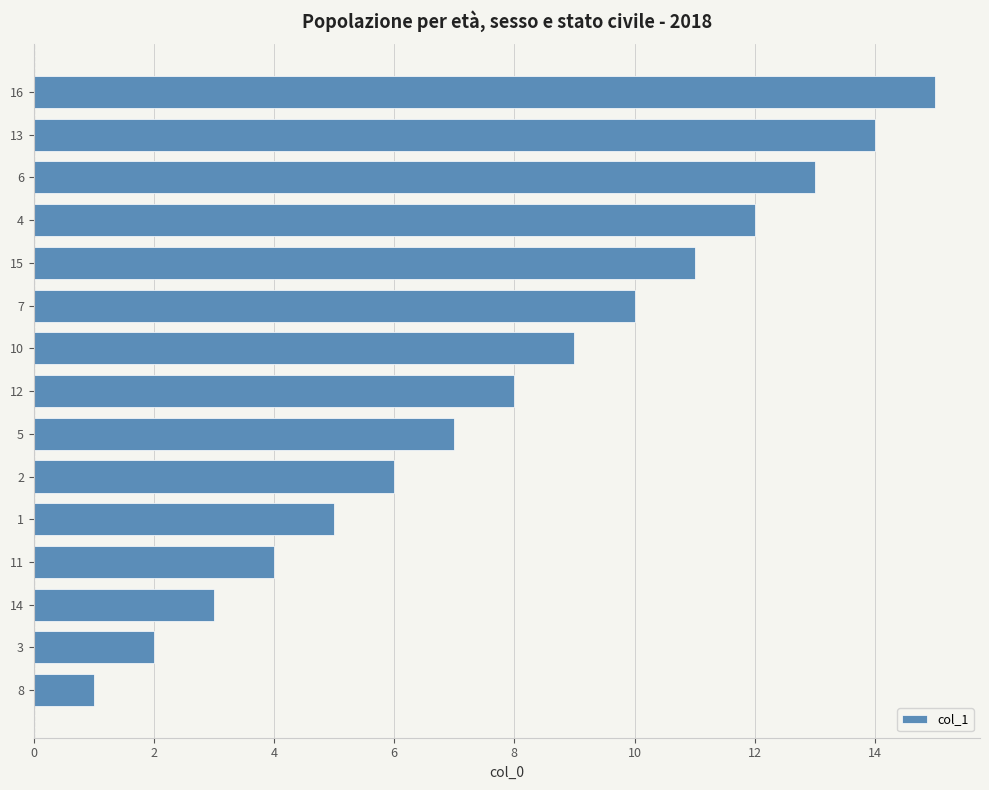

Does the chart contain any negative values?

No